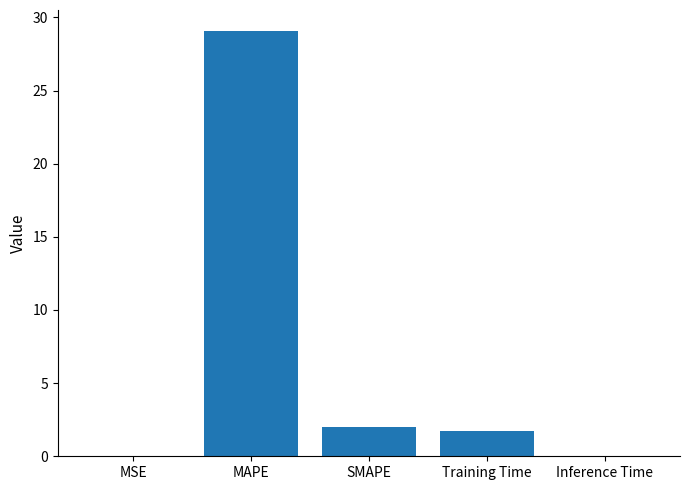

Does the chart contain stacked bars?

No